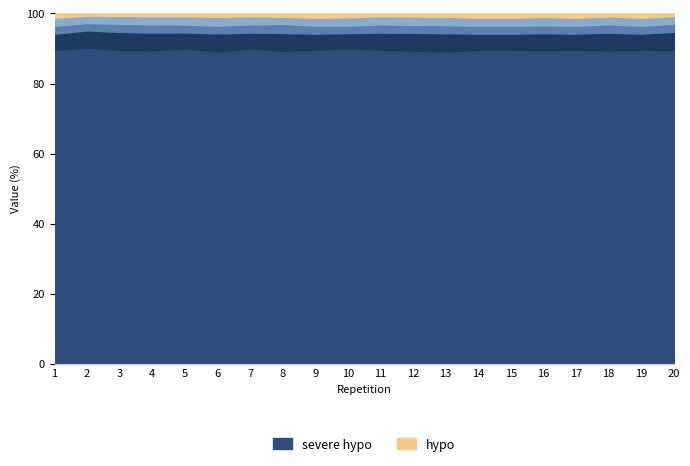

What is the value of the hyper point at the 9th from the left?

2.2